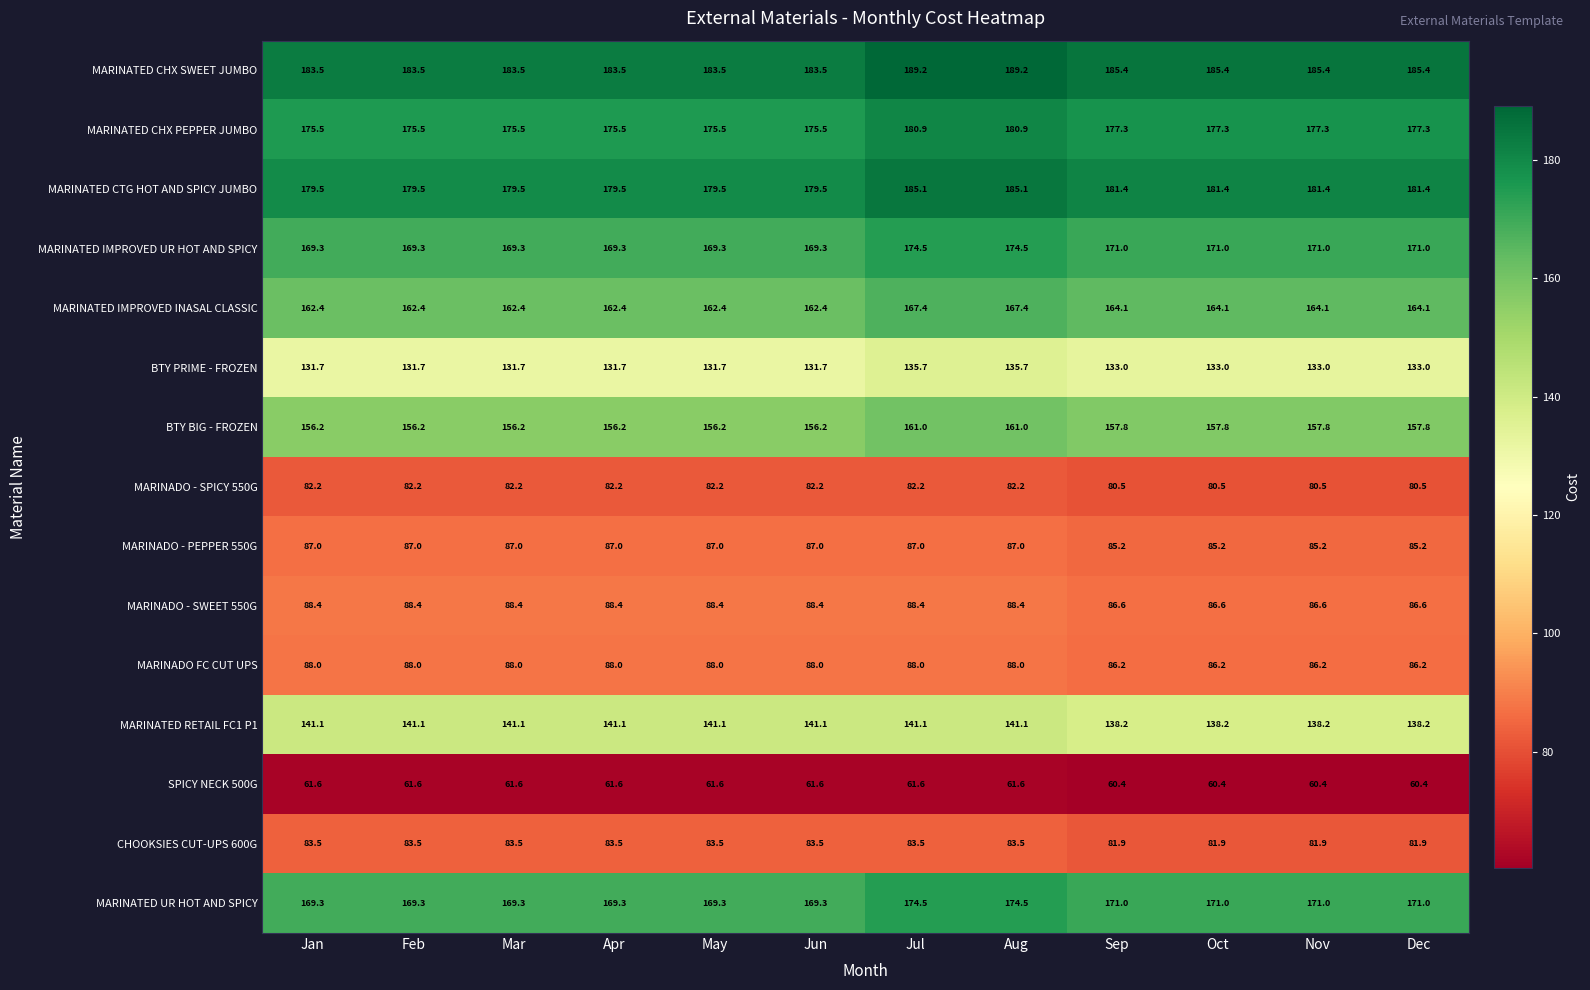

Is the value of MARINATED CTG HOT AND SPICY JUMBO at Jun greater than the value of MARINATED UR HOT AND SPICY at Apr?

Yes